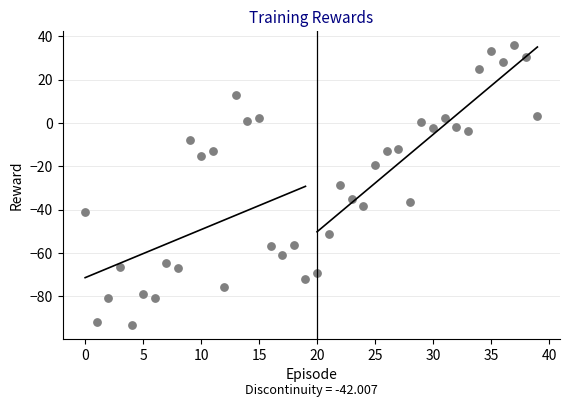

What is the range of Y values (max minus min)?

128.9